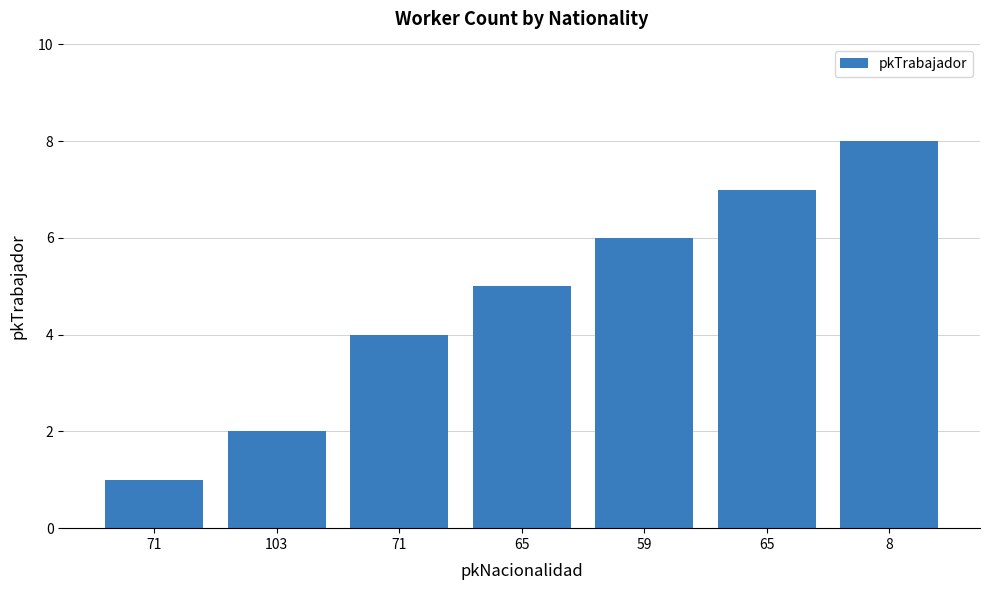

What is the change in value from 71 to 8?

+7